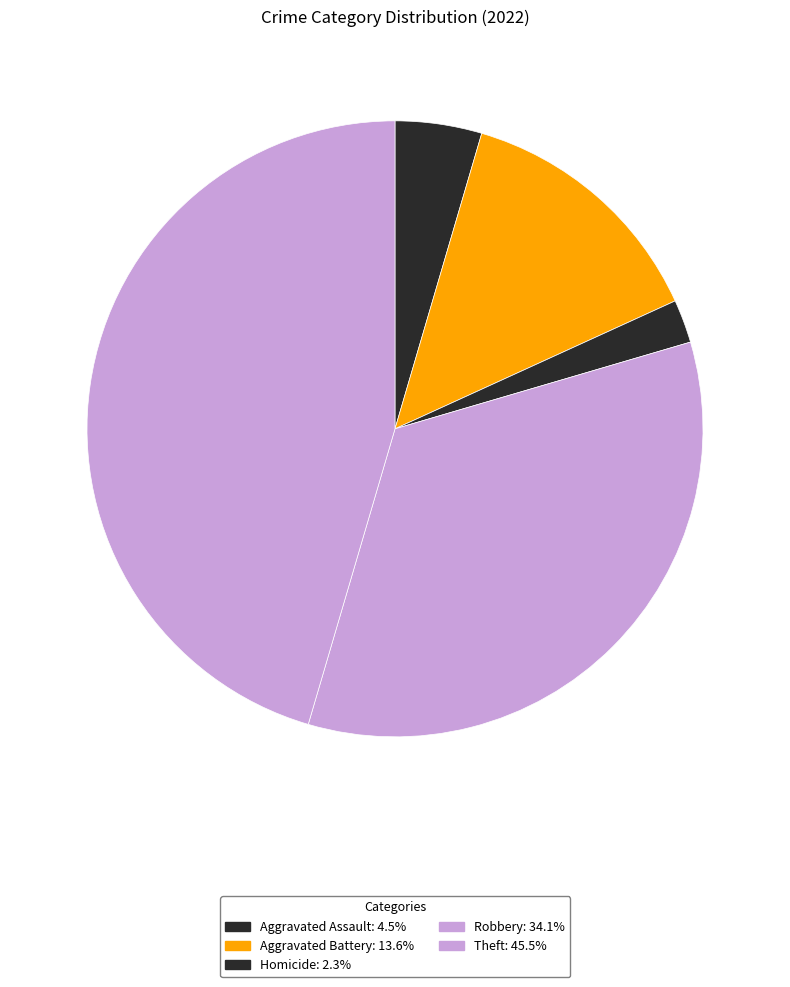

Which slice is the largest?

Theft